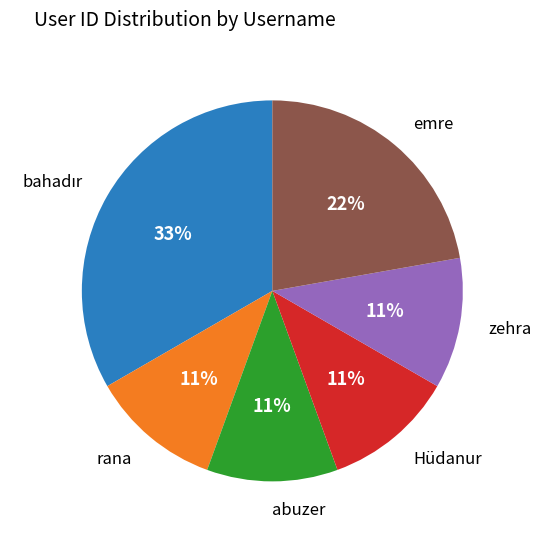

Does any single category account for the majority?

No